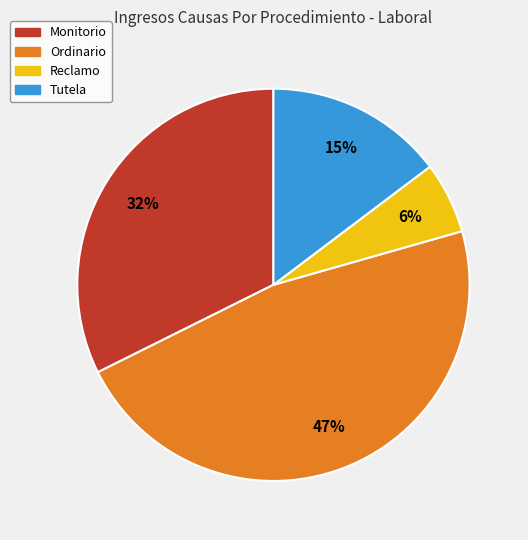

To the nearest percent, what is the difference between the largest and smallest slice percentages?

41%